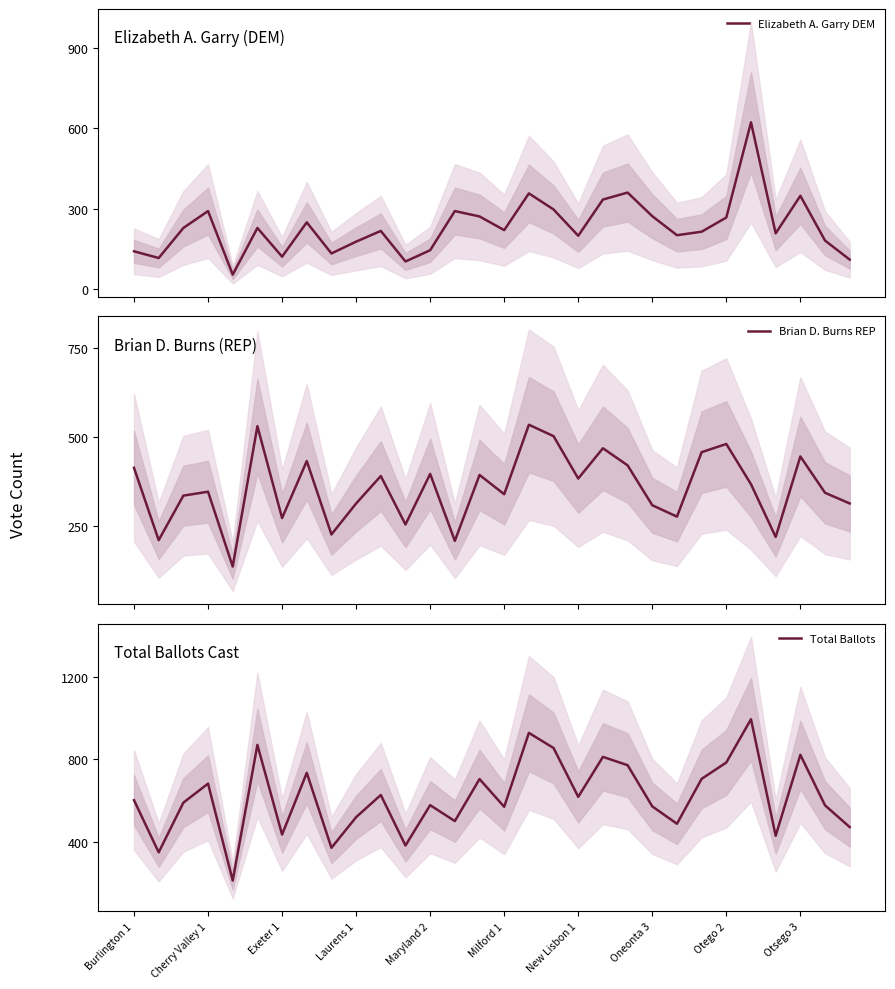

How many values in the Total Ballots series exceed 603?

14